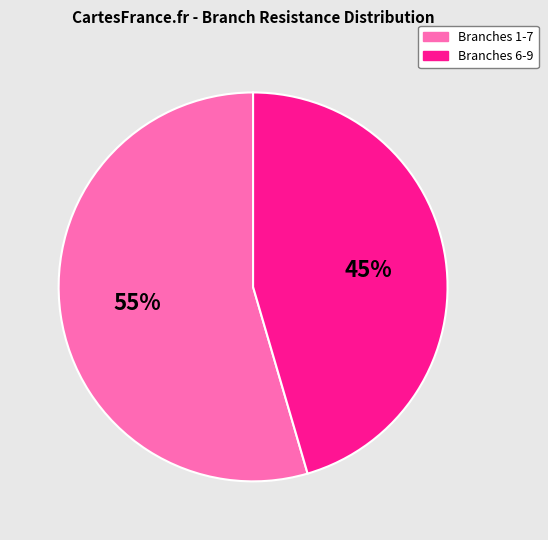

What is the smallest slice in the pie chart?

Branches 6-9